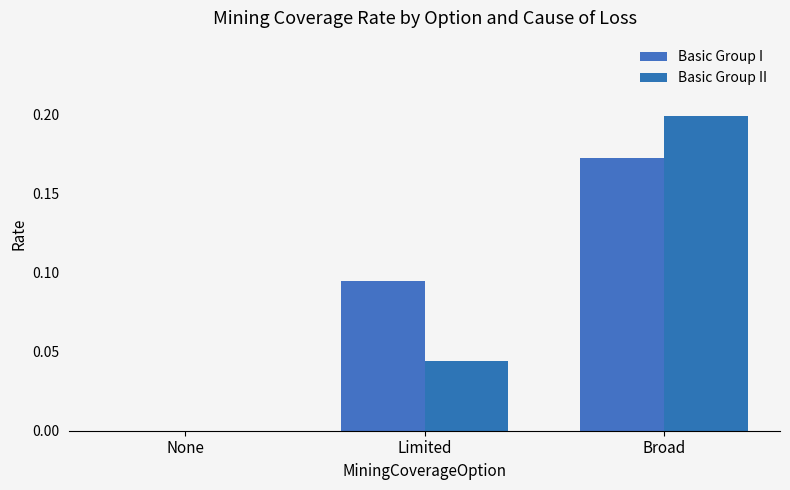

Reading left to right, list all the values displayed in this chart.

Basic Group I: None=0.0	Limited=0.1	Broad=0.2
Basic Group II: None=0.0	Limited=0.0	Broad=0.2